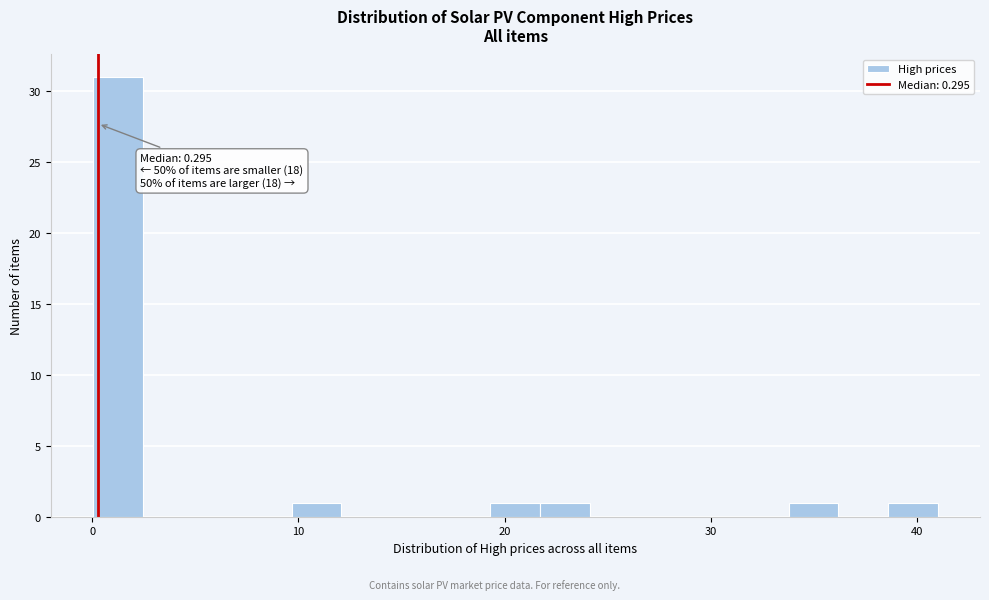

Around what value on the x-axis is the tallest bar? Give the approximate position of its centre, as read against the axis.

1